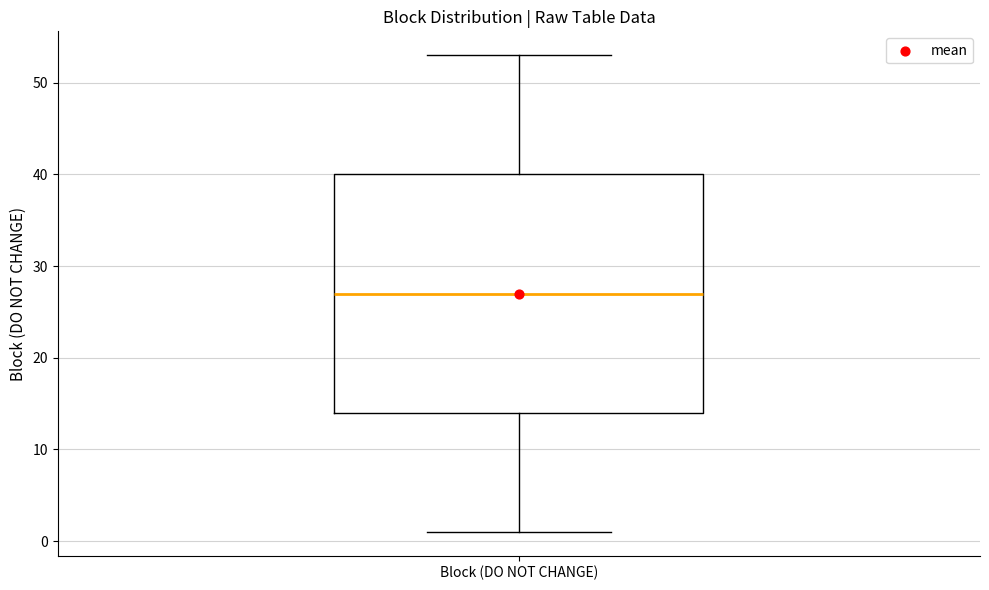

Read this box plot against the y-axis: the position of the median line, the range covered by the box, and the ends of both whiskers. The values are not printed on the chart, so give them approximately, as read against the axis.

median 27, box 14 to 40, whiskers 1 to 53